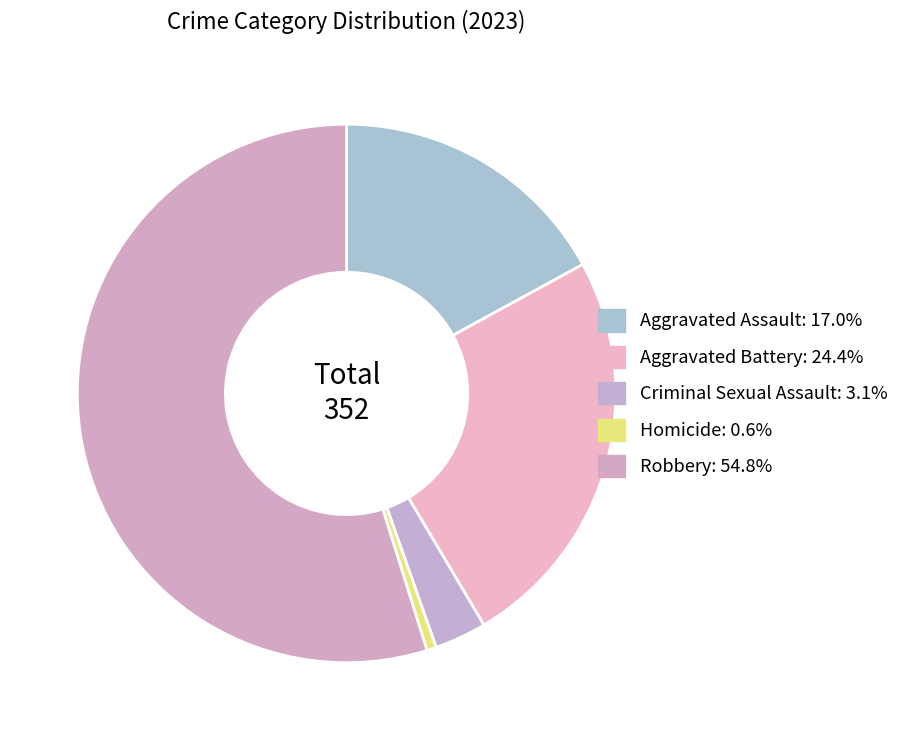

Do Robbery and Aggravated Battery together represent more than half of the pie?

Yes